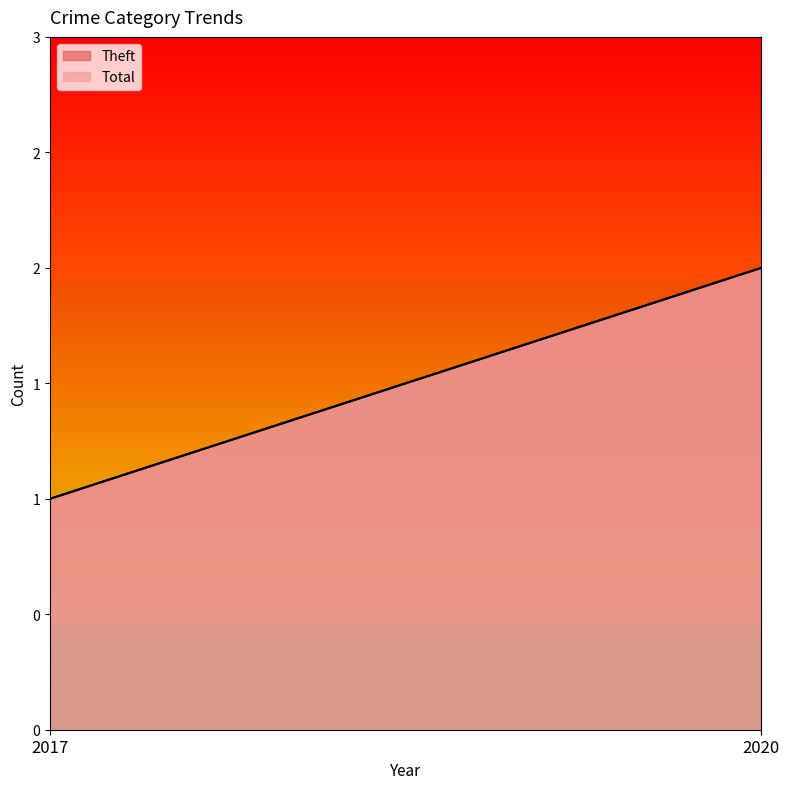

Which series has the largest range (max minus min)?

Theft